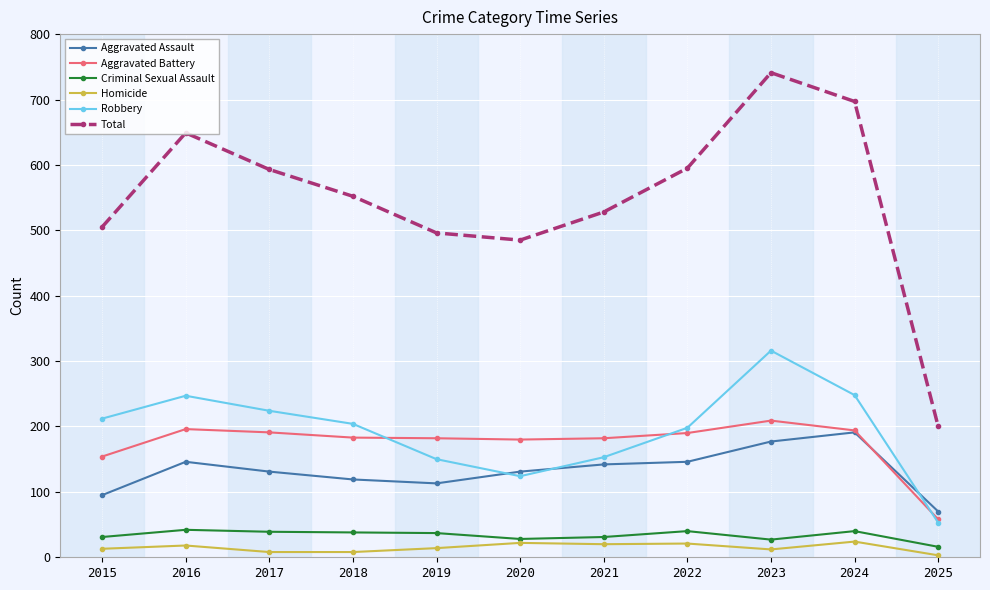

Rank the series at 2019 from lowest to highest value.

Homicide, Criminal Sexual Assault, Aggravated Assault, Robbery, Aggravated Battery, Total